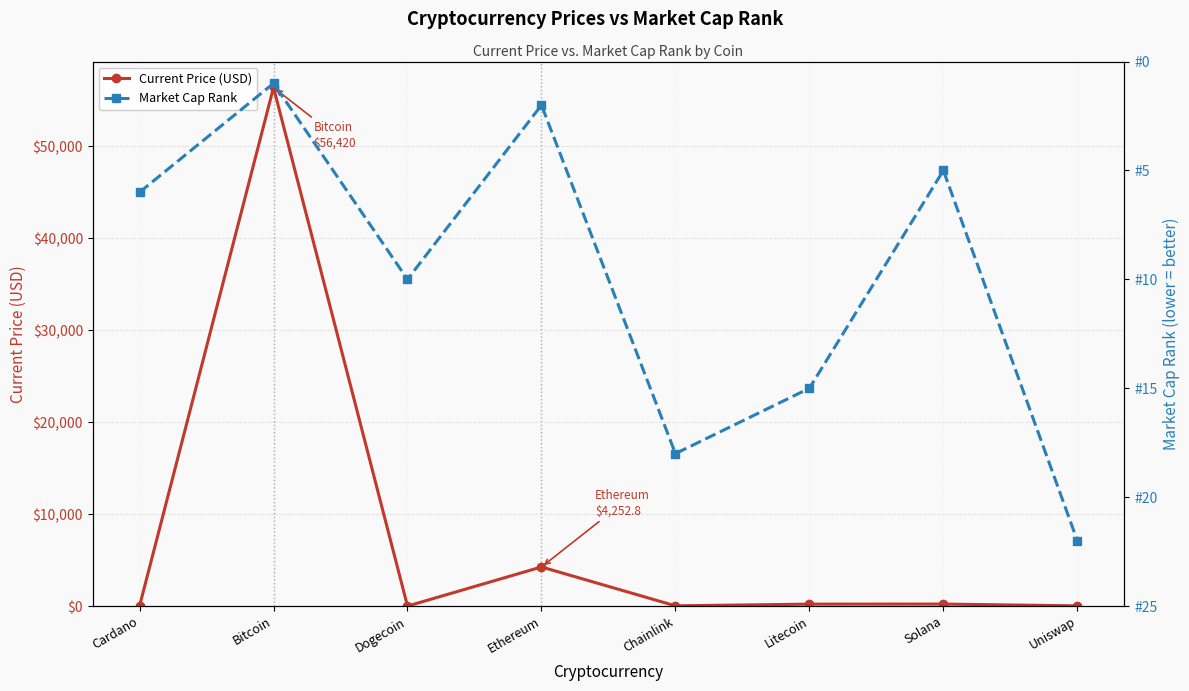

What is the sum of the Market Cap Rank values at Ethereum and Cardano?

8.0